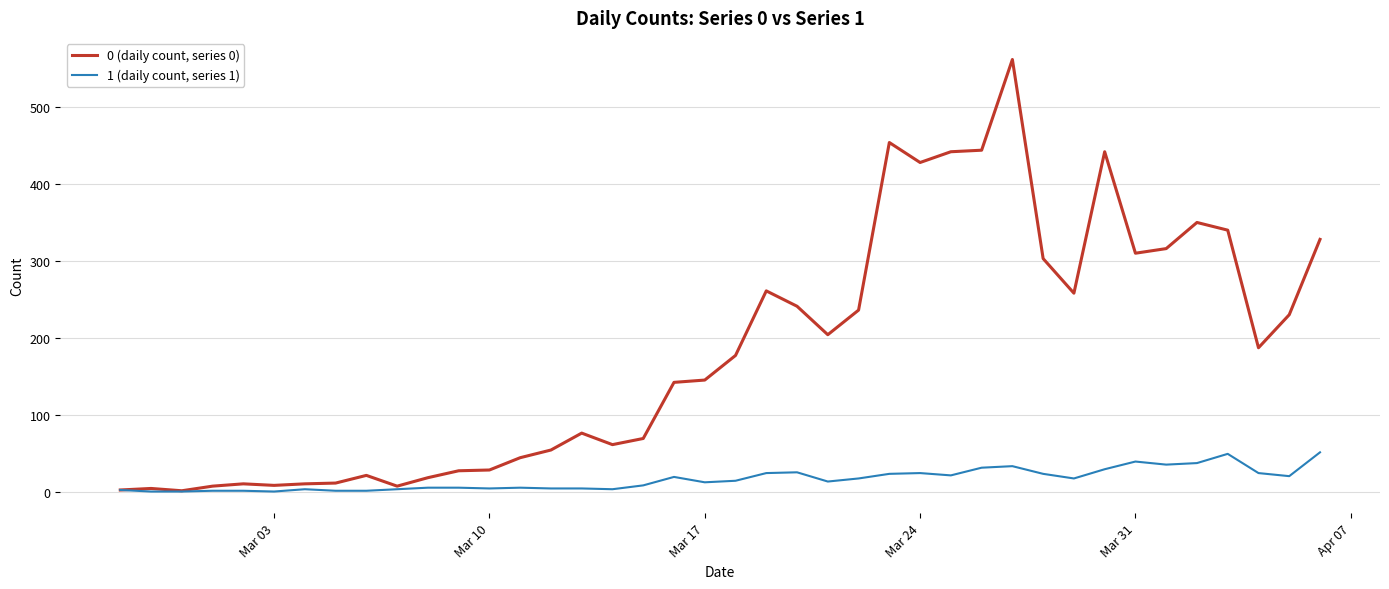

How many categories are shown in the chart?

40